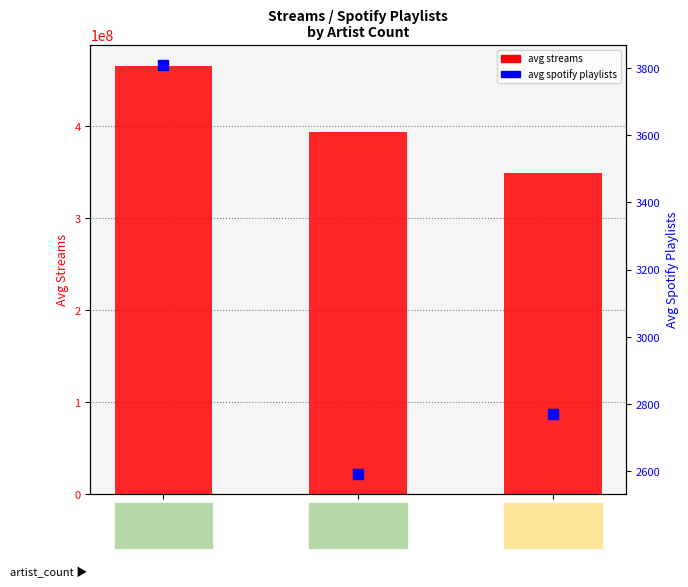

Which series reaches the maximum Y coordinate?

avg streams